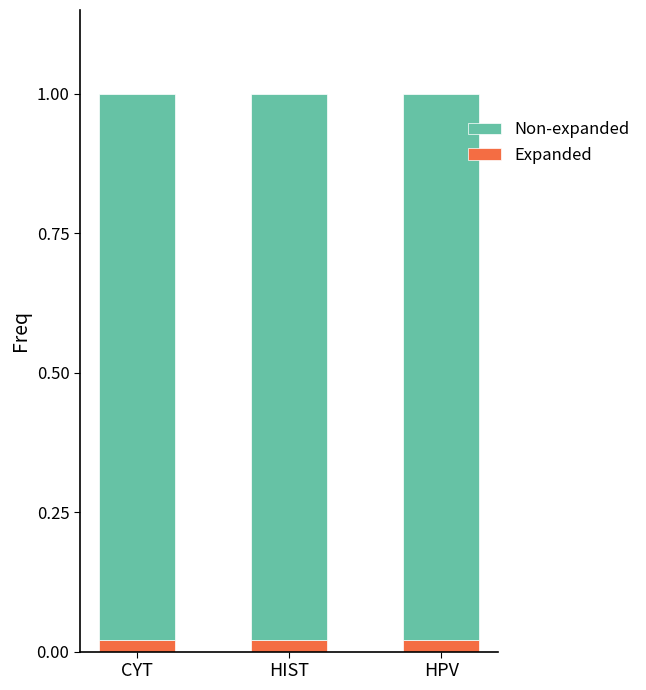

What are all the series names shown in the legend?

Non-expanded, Expanded